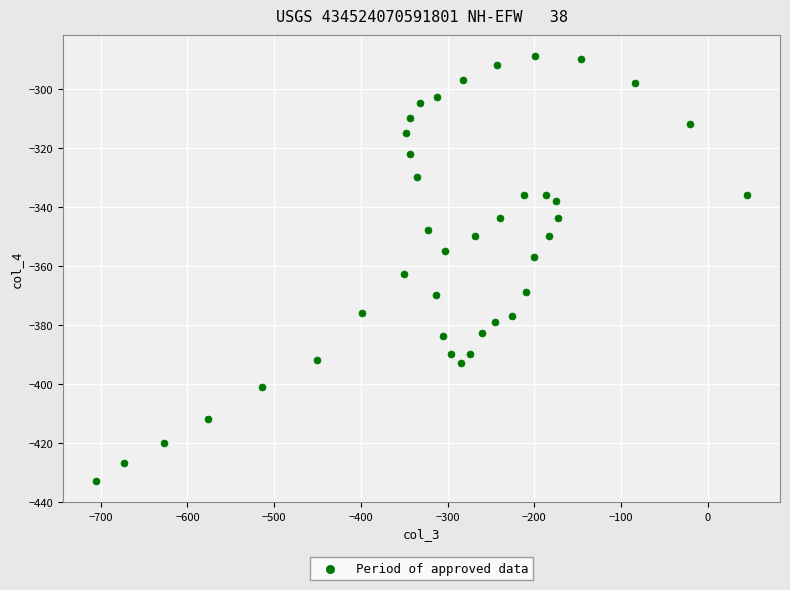

What Y value in the scatter plot is closest to -361?

-363